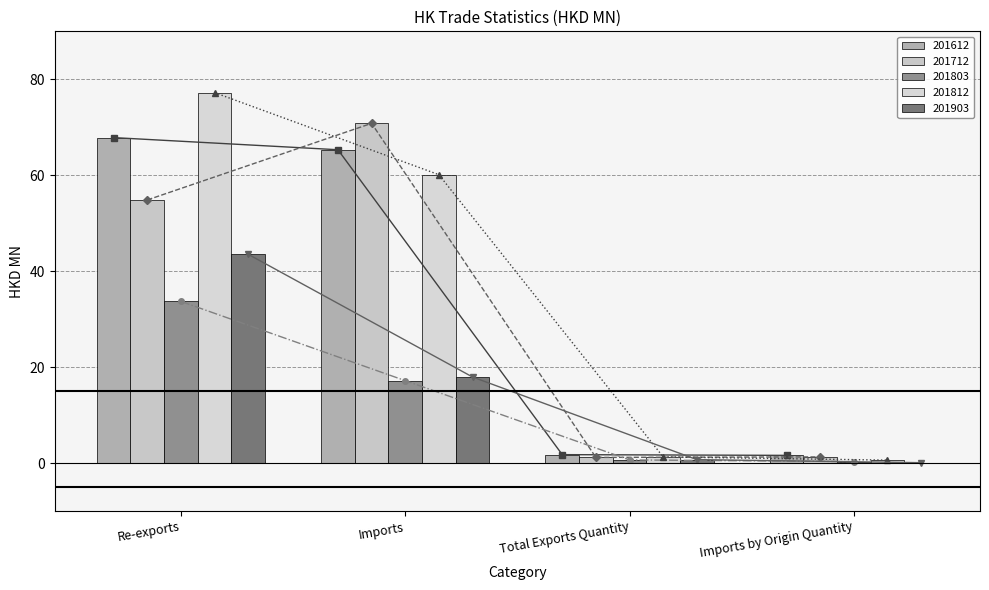

What are all the series names shown in the legend?

201612 (line), 201712 (line), 201803 (line), 201812 (line), 201903 (line)